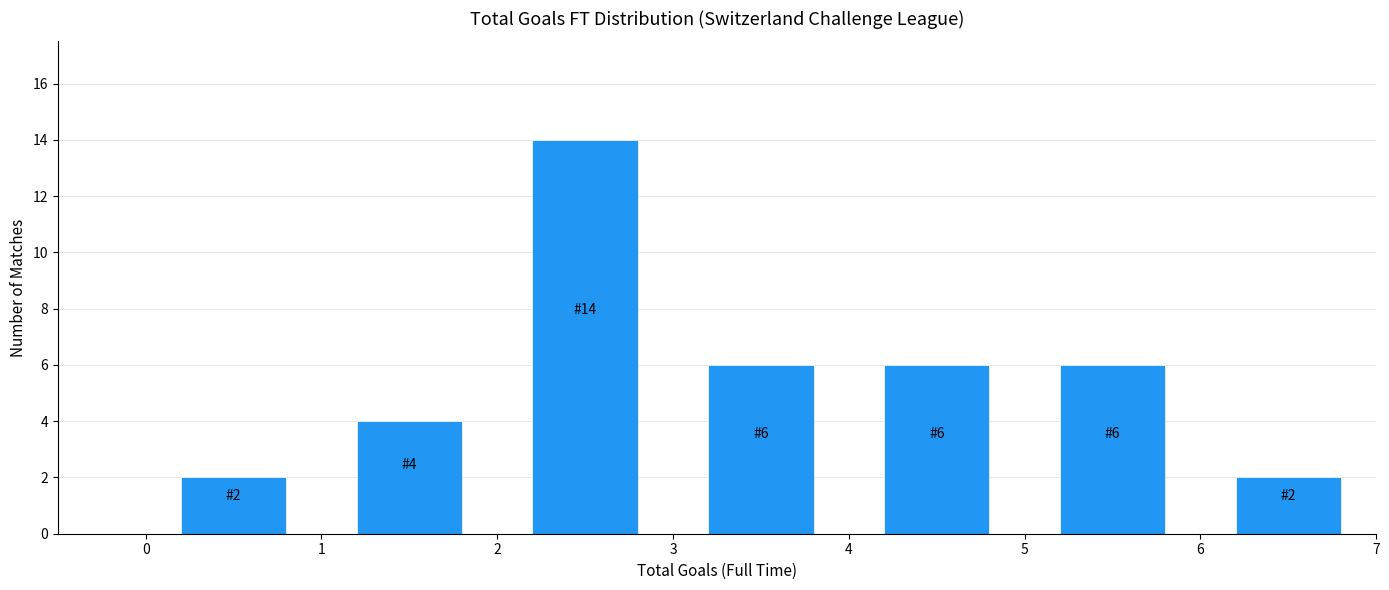

Over which range of the x-axis is the bar tallest?

2 to 3